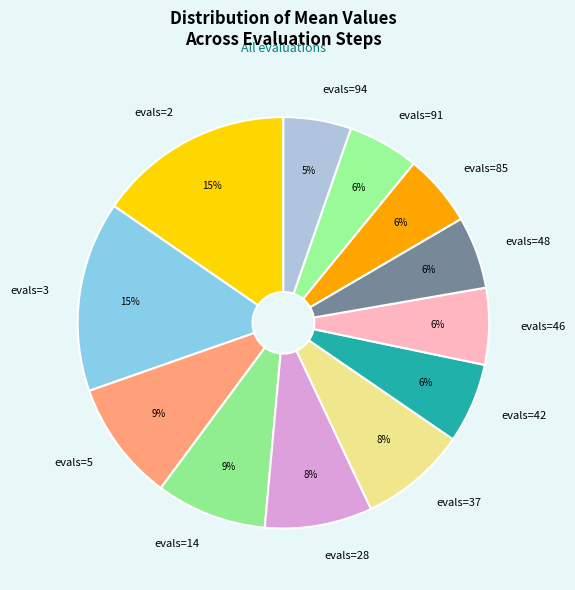

What percentage is the evals=14 slice, to the nearest percent?

9%